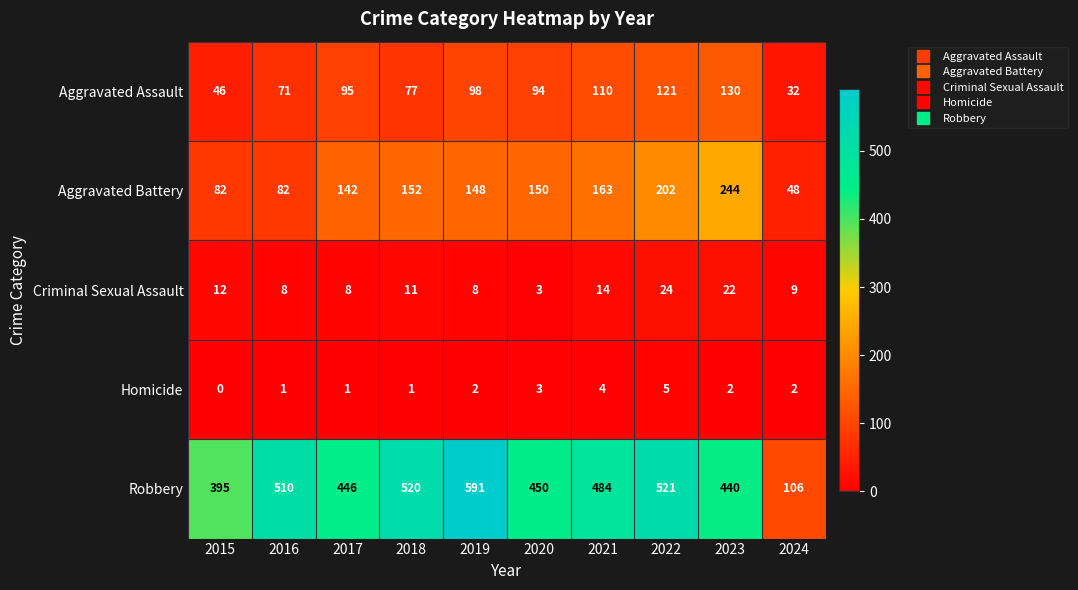

Is it true that Robbery equals 353 at 2019?

False